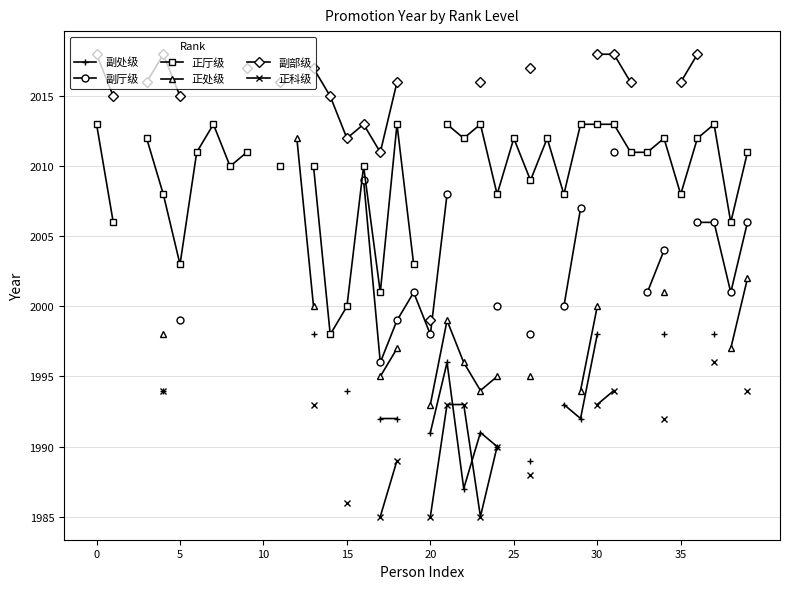

True or false: 副厅级 and 正处级 cross at least once.

False